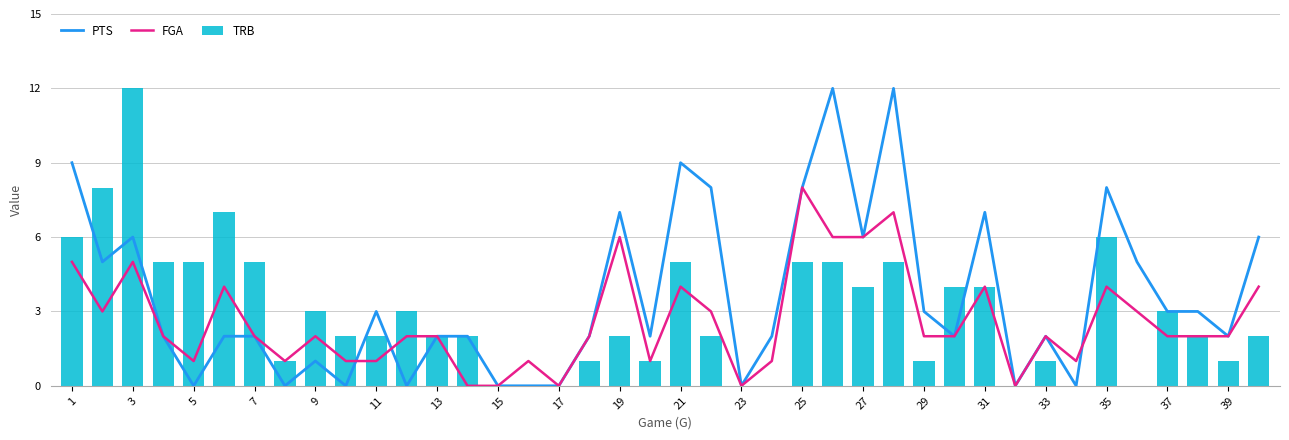

What is the sum of all FGA values?

104